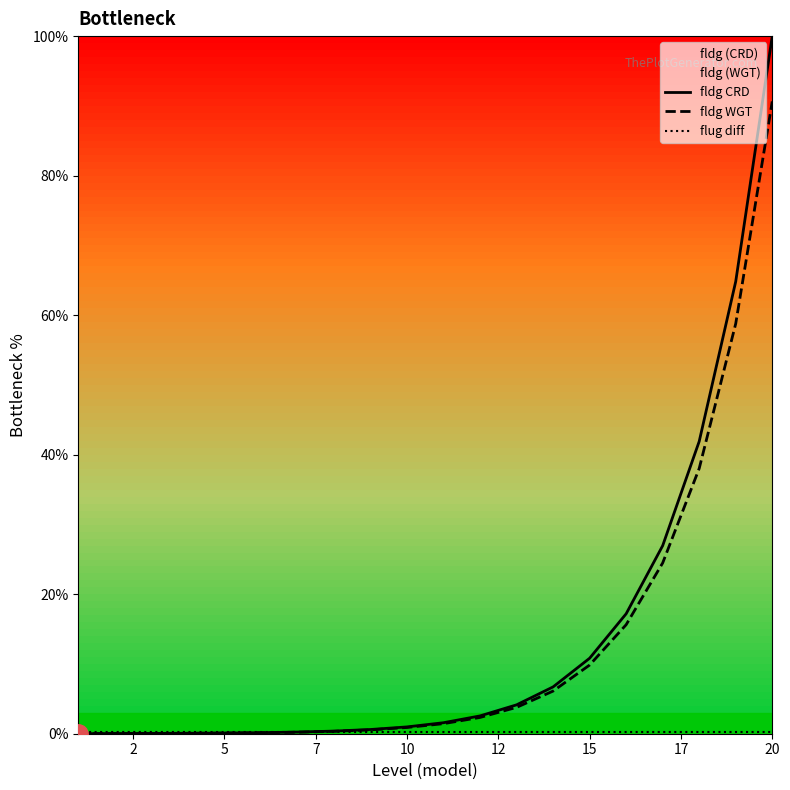

The value of fldg WGT at 20 is 90.6. True or false?

True